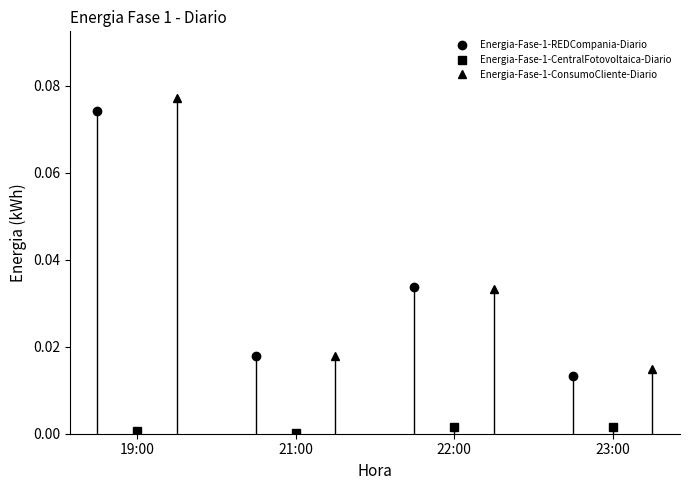

In Energia-Fase-1-REDCompania-Diario, how many points are higher than both neighbors (excluding endpoints)?

1